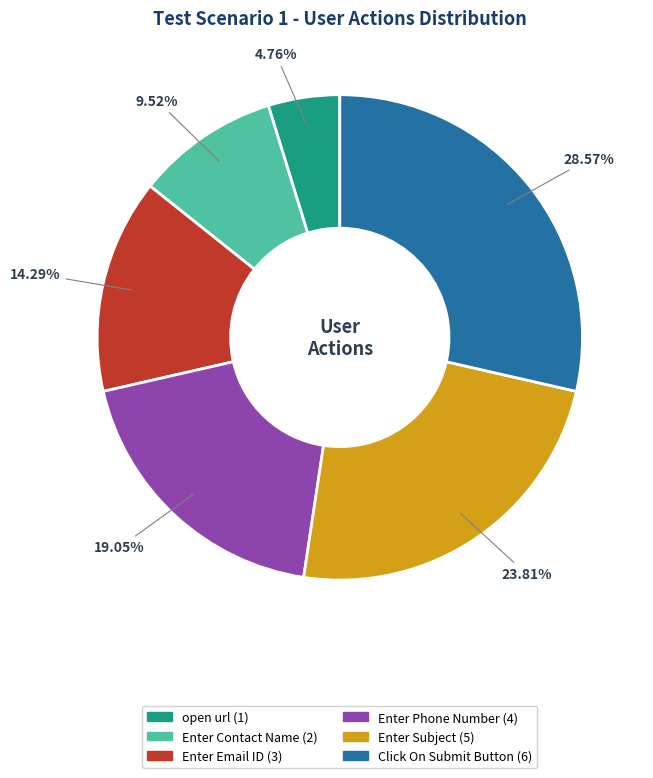

To the nearest percent, what percentage of the pie is Click On Submit Button?

29%